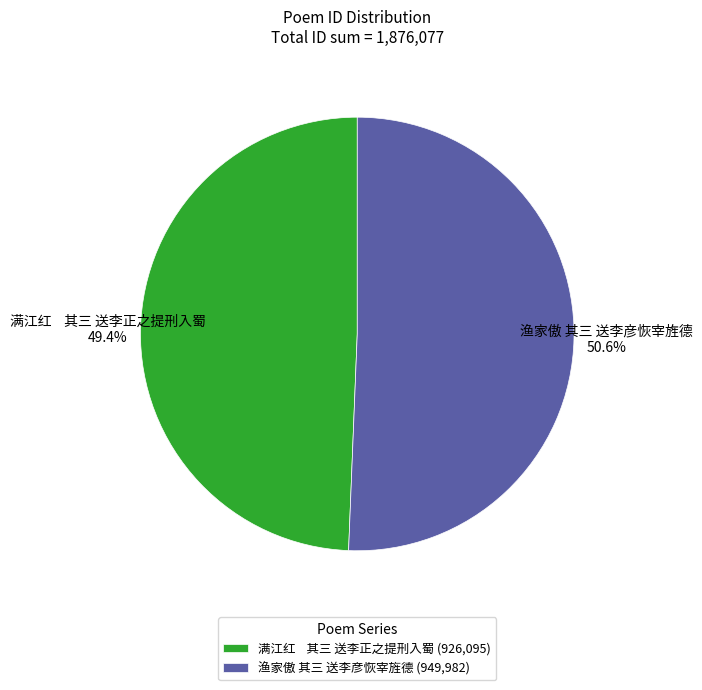

Between 满江红 其三 送李正之提刑入蜀 and 渔家傲 其三 送李彦恢宰旌德, which is larger?

渔家傲 其三 送李彦恢宰旌德